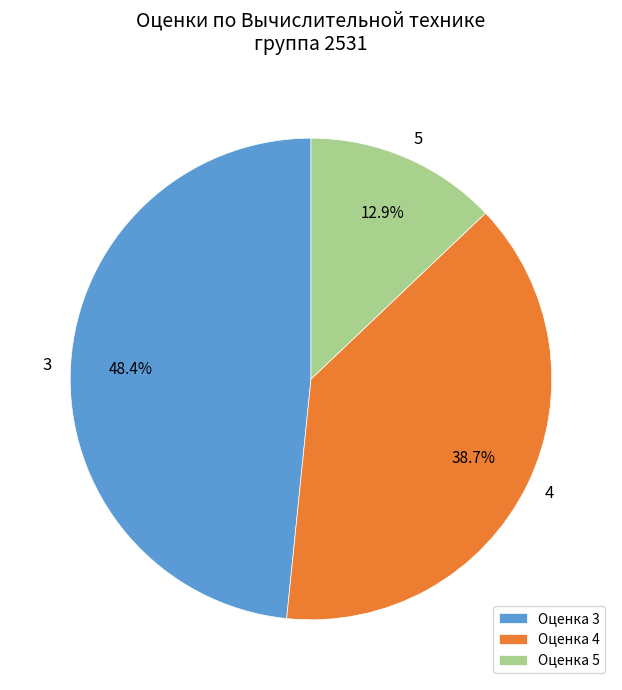

Is there a majority slice in this chart?

No